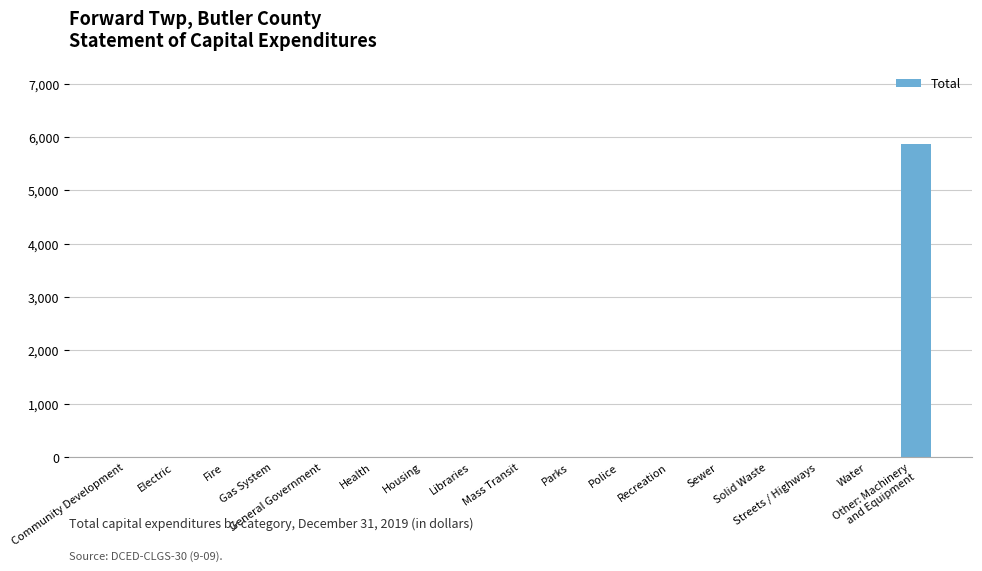

What is the average value?

345